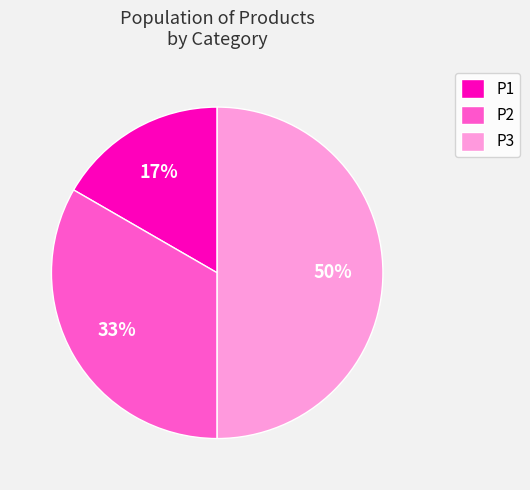

Is P1 the majority of the pie?

No